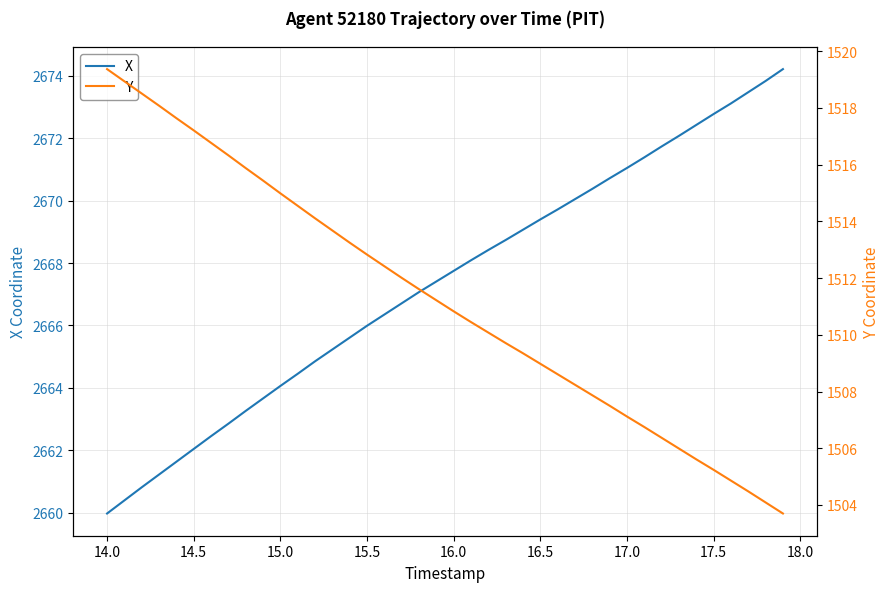

Is it true that X equals 4475.3 at 17.5?

False